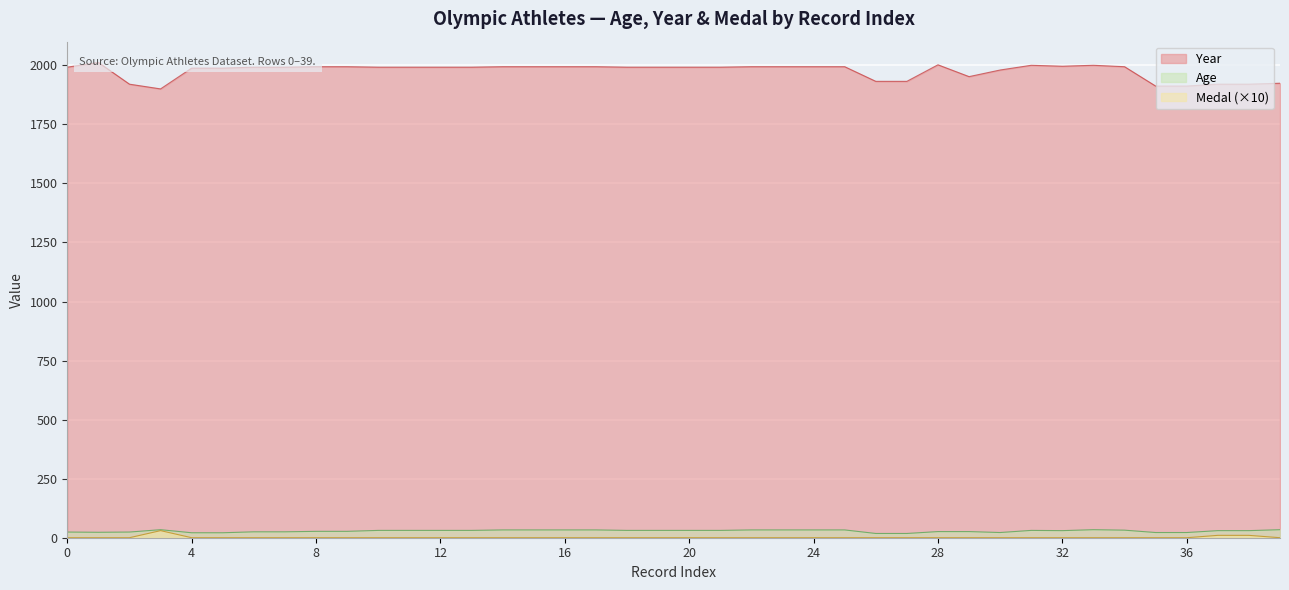

How many lines are shown in the chart?

3